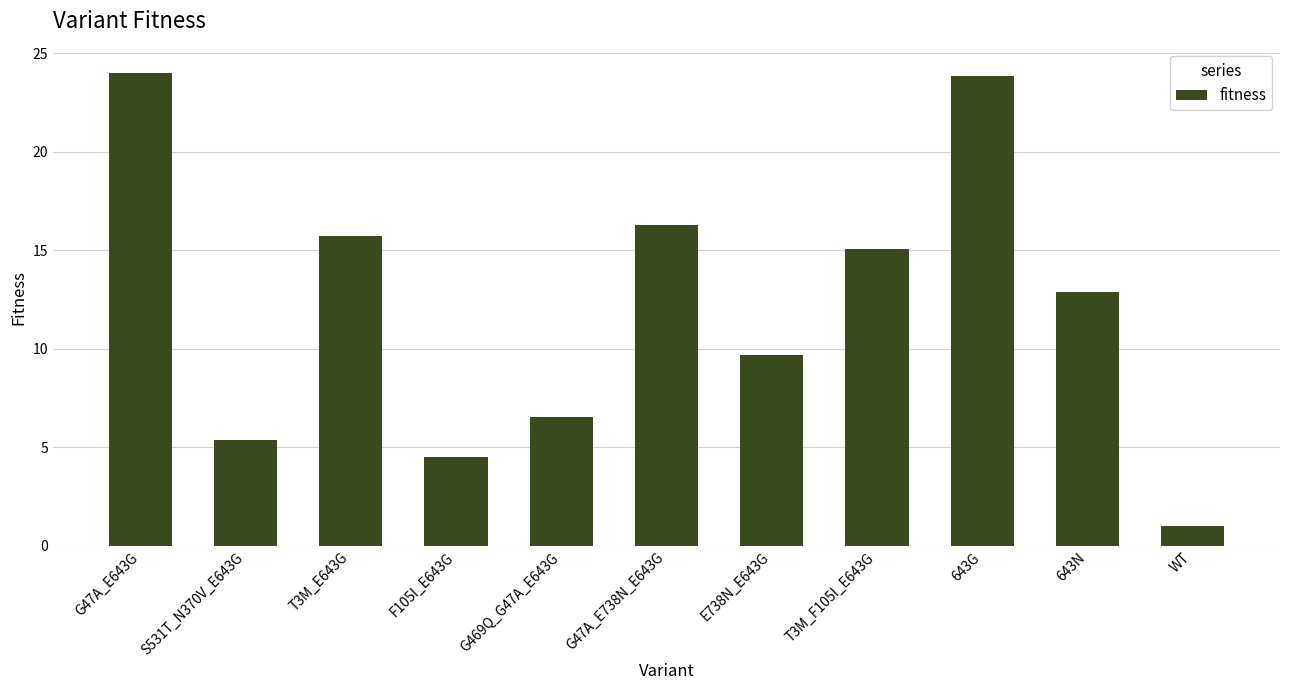

Reading right to left, transcribe all the data shown in this chart.

1.0	12.9	23.9	15.1	9.7	16.3	6.5	4.5	15.7	5.4	24.0